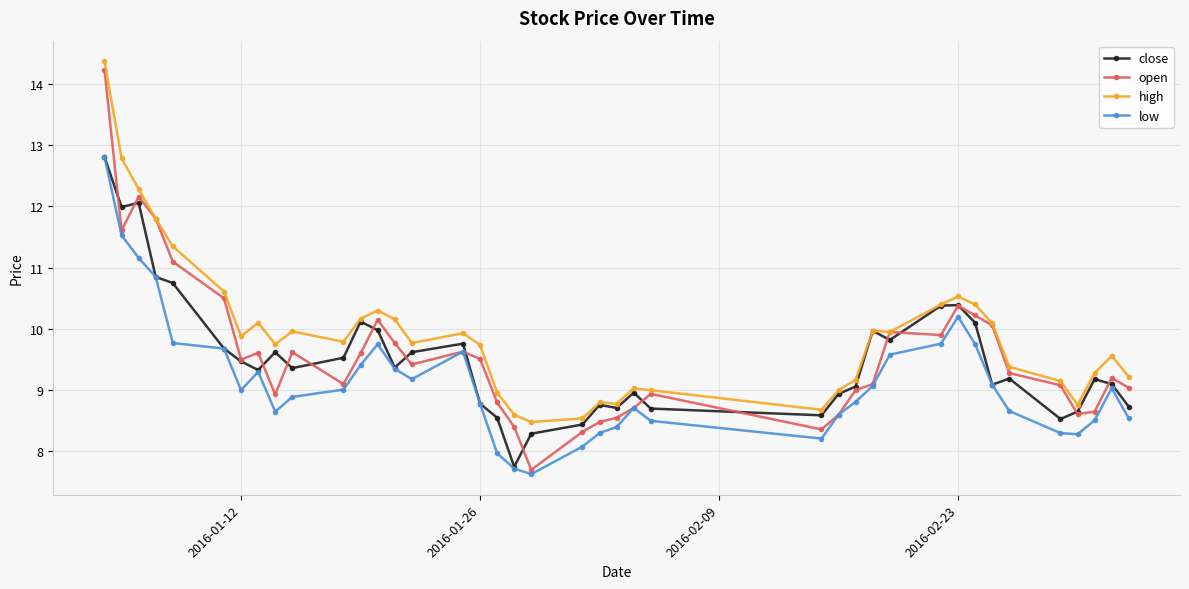

What is the value of the open point at the 26th from the left?

8.4